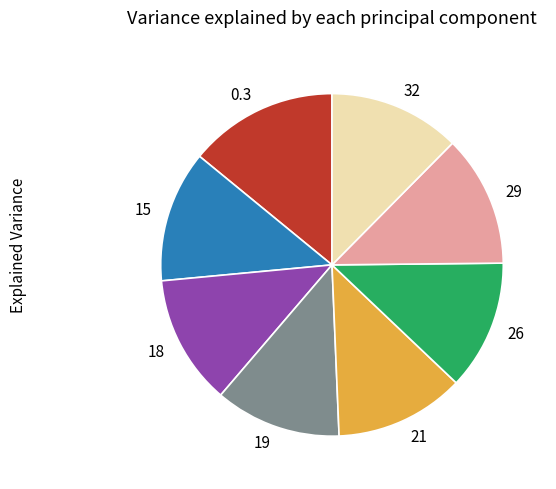

Which slice is the largest?

0.3